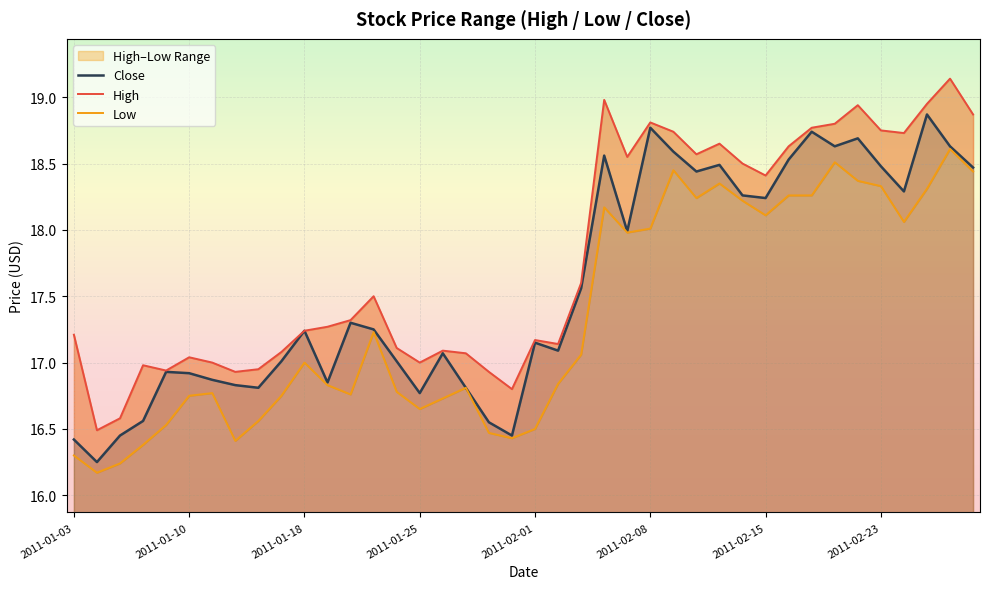

Which series has the largest total across all categories?

High